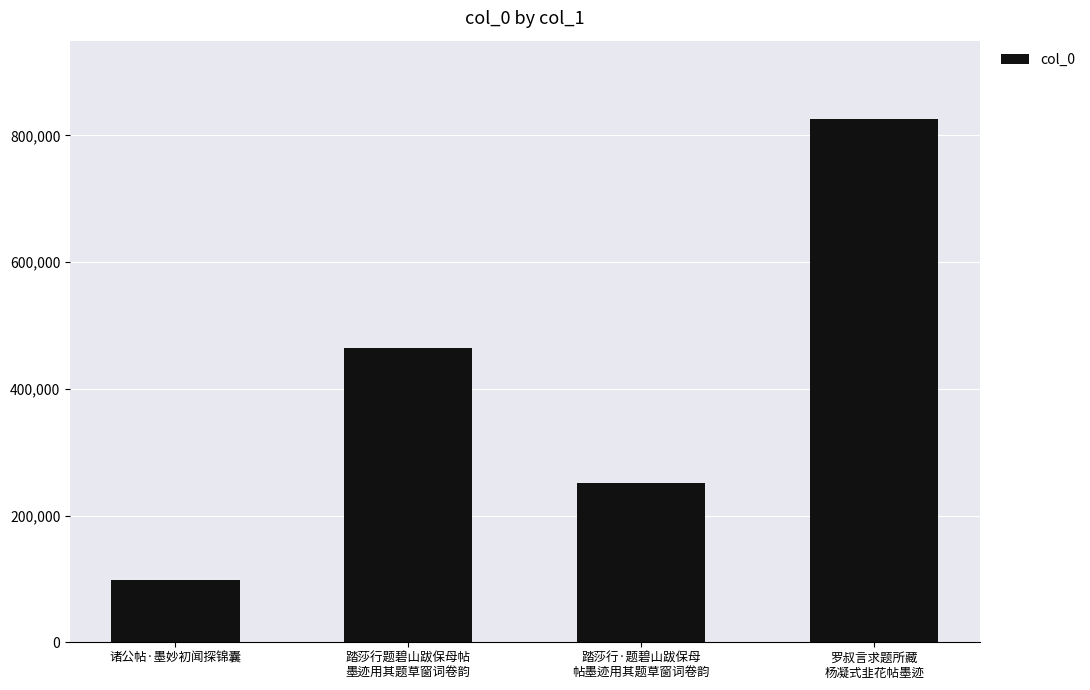

How many values are between 251947 and 825816?

3